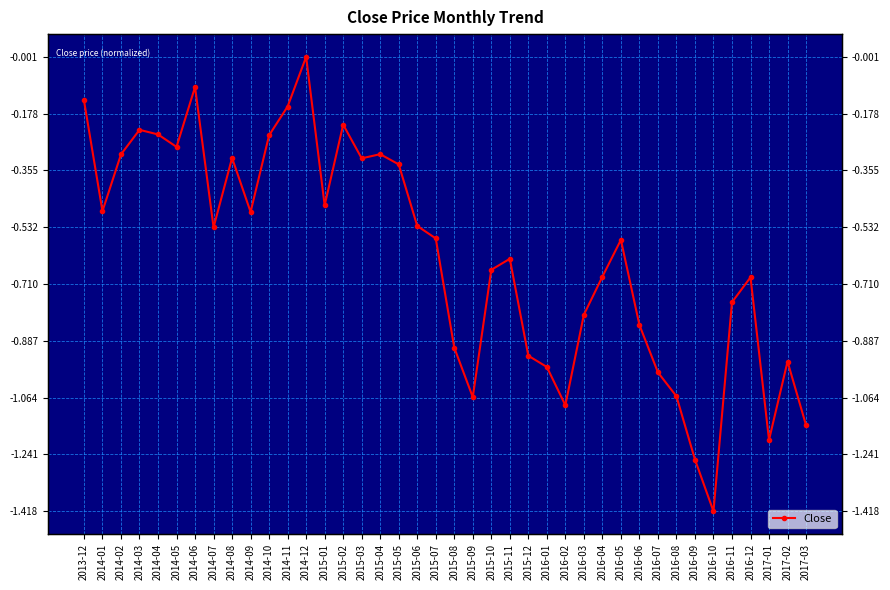

List the labels in order of value, largest first.

2014-12, 2014-06, 2013-12, 2014-11, 2015-02, 2014-03, 2014-04, 2014-10, 2014-05, 2015-04, 2014-02, 2014-08, 2015-03, 2015-05, 2015-01, 2014-01, 2014-09, 2015-06, 2014-07, 2015-07, 2016-05, 2015-11, 2015-10, 2016-04, 2016-12, 2016-11, 2016-03, 2016-06, 2015-08, 2015-12, 2017-02, 2016-01, 2016-07, 2016-08, 2015-09, 2016-02, 2017-03, 2017-01, 2016-09, 2016-10